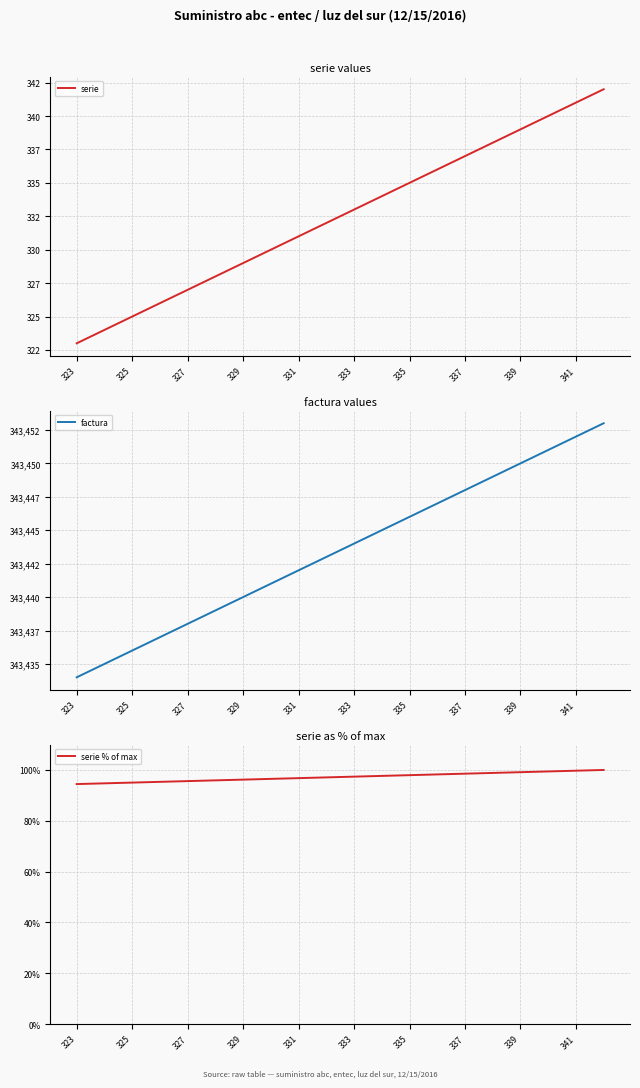

What is the maximum value shown in the chart?

343453.0